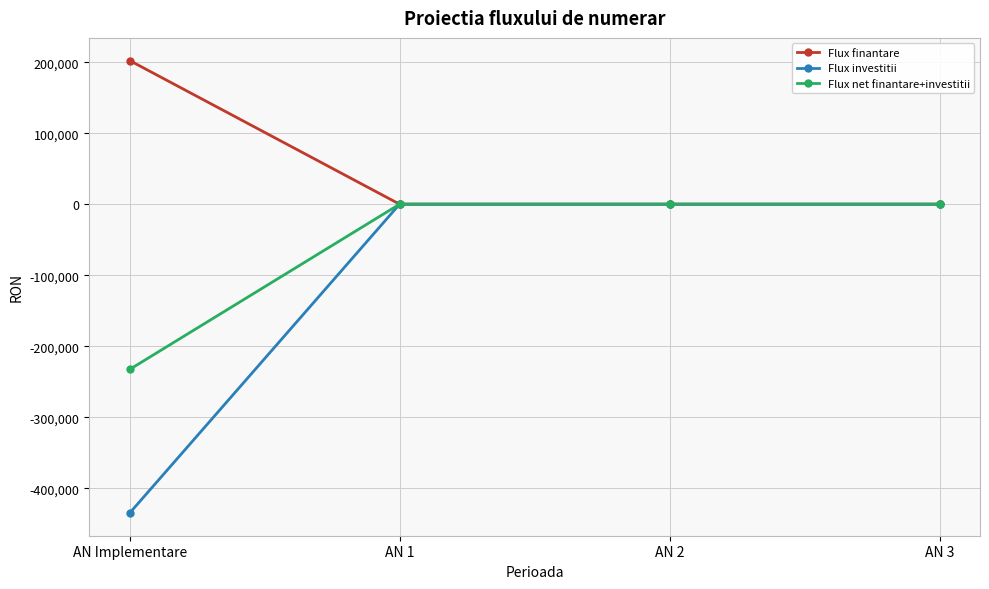

What is the label of the 4th point from the right?

AN Implementare